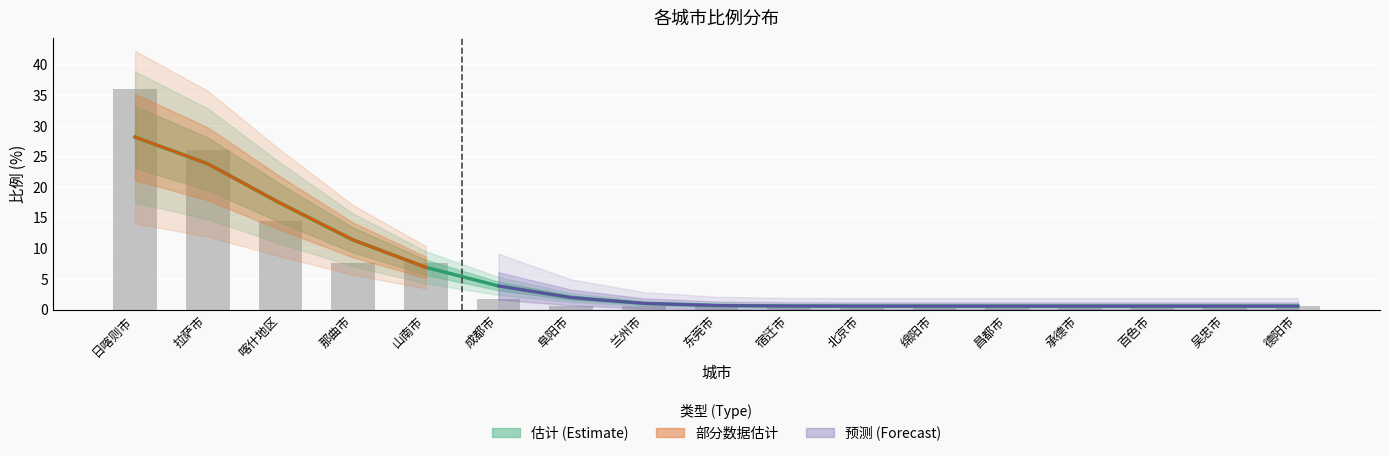

What position from the right is 阜阳市?

11